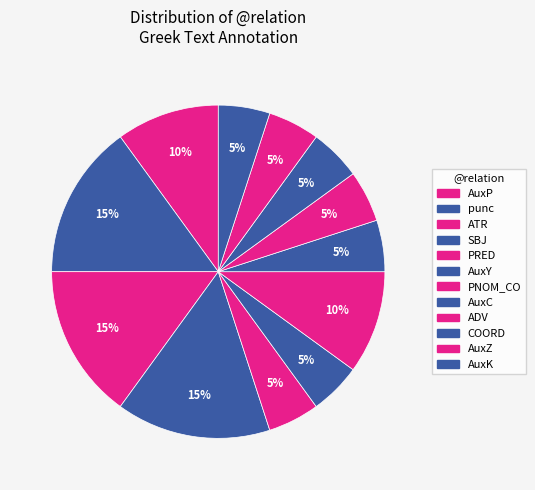

Count the number of slices in the pie.

12